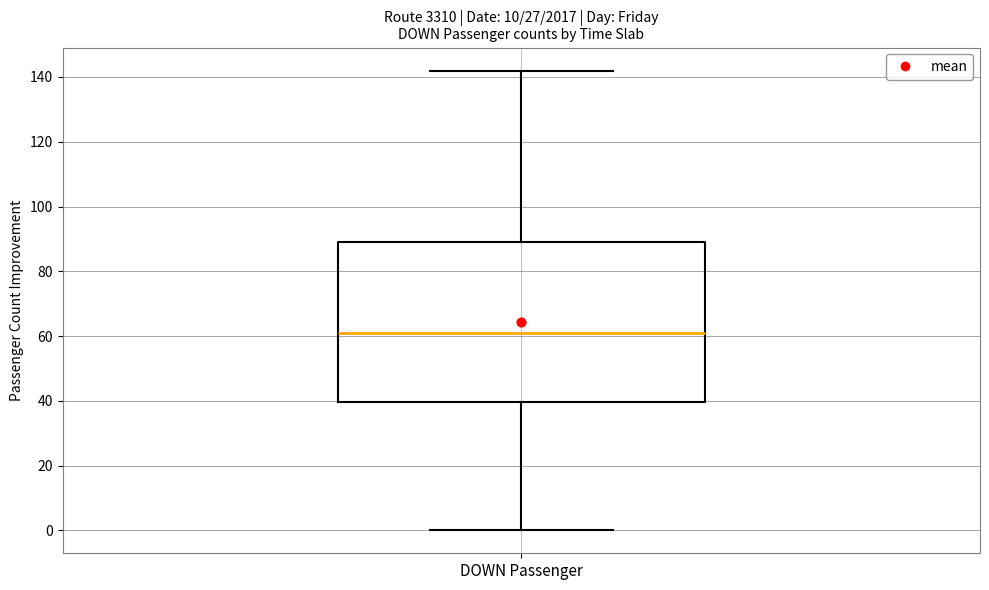

Read this box plot against the y-axis: the position of the median line, the range covered by the box, and the ends of both whiskers. The values are not printed on the chart, so give them approximately, as read against the axis.

median 62, box 40 to 90, whiskers 0 to 142